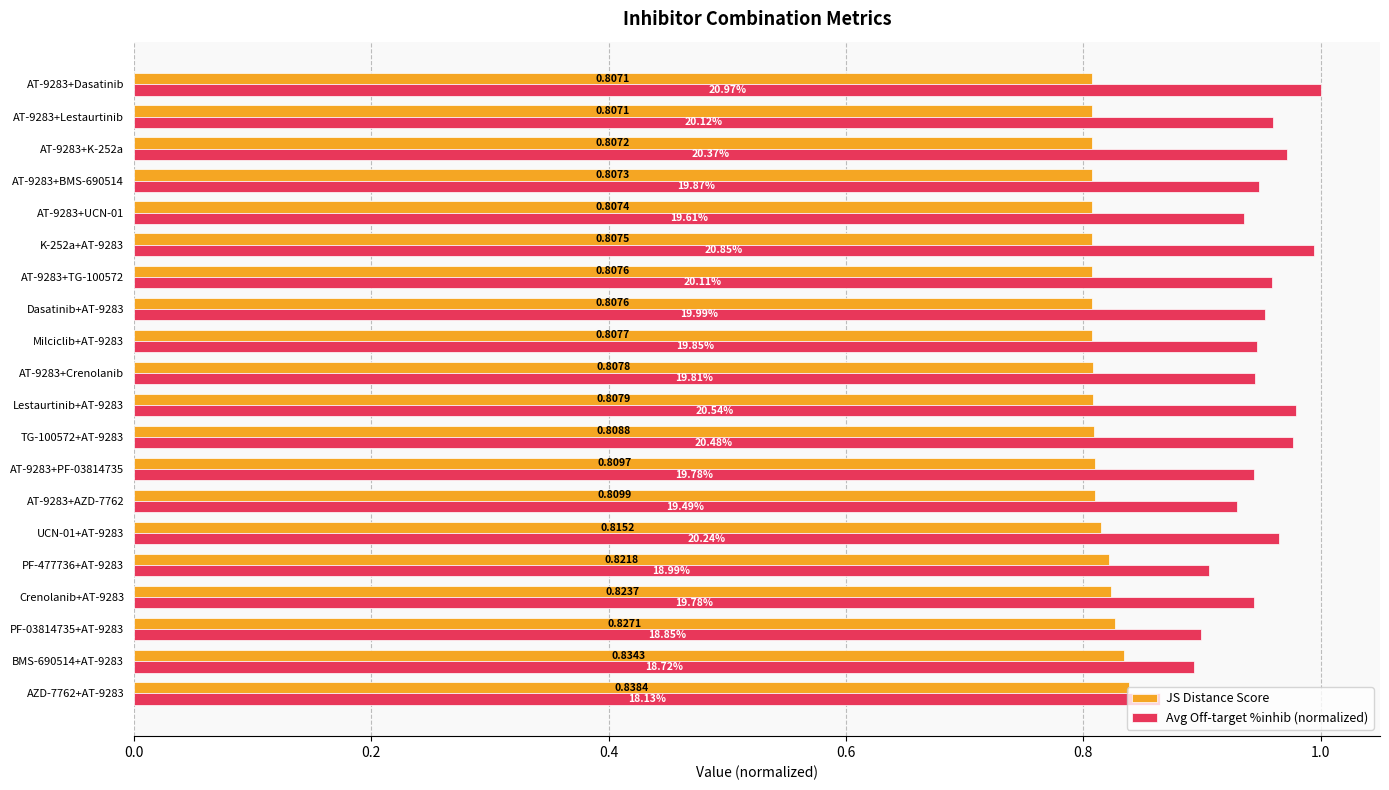

What is the sum of all JS Distance Score values?

16.3